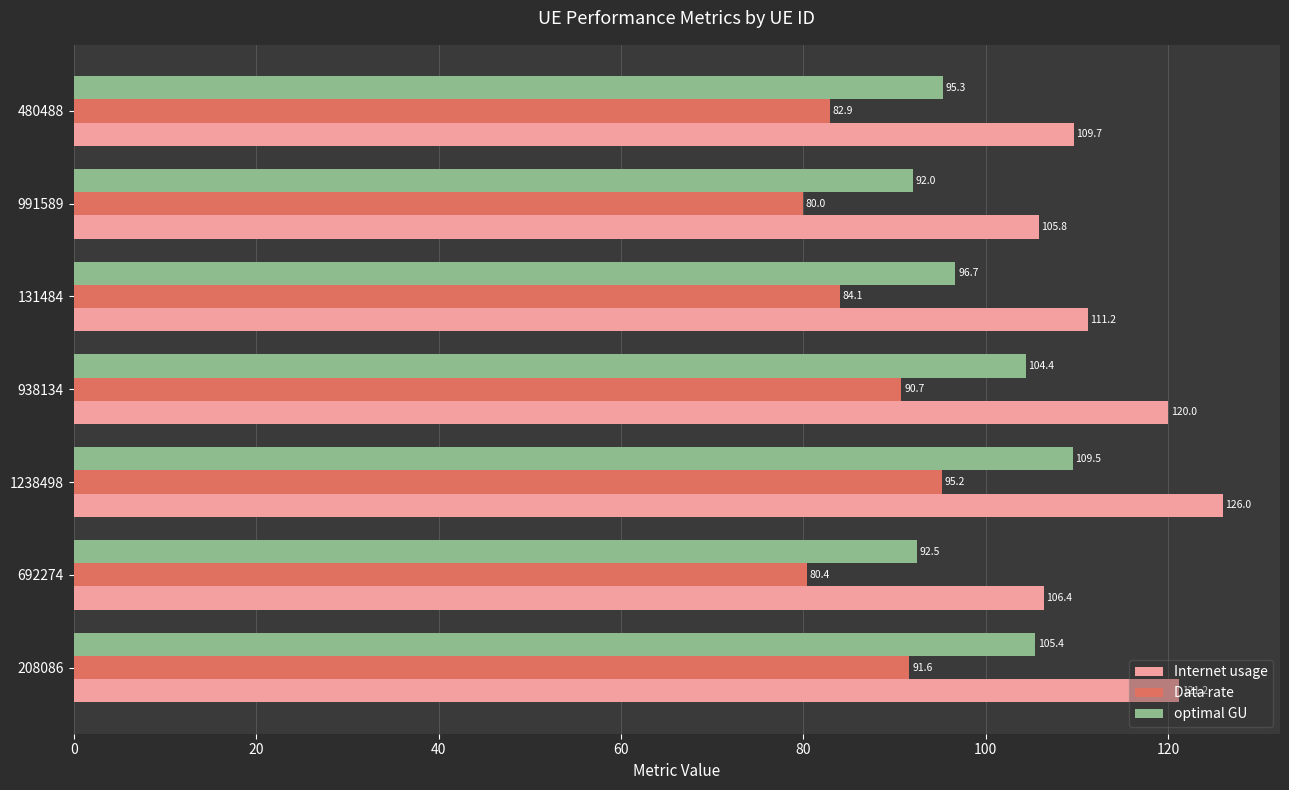

True or false: optimal GU has a value of 96.7 at 131484.

True